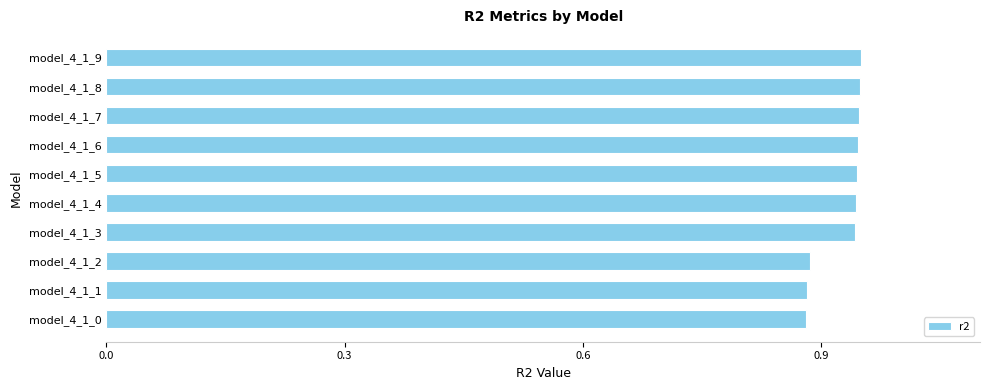

What is the sum of all values?

9.3